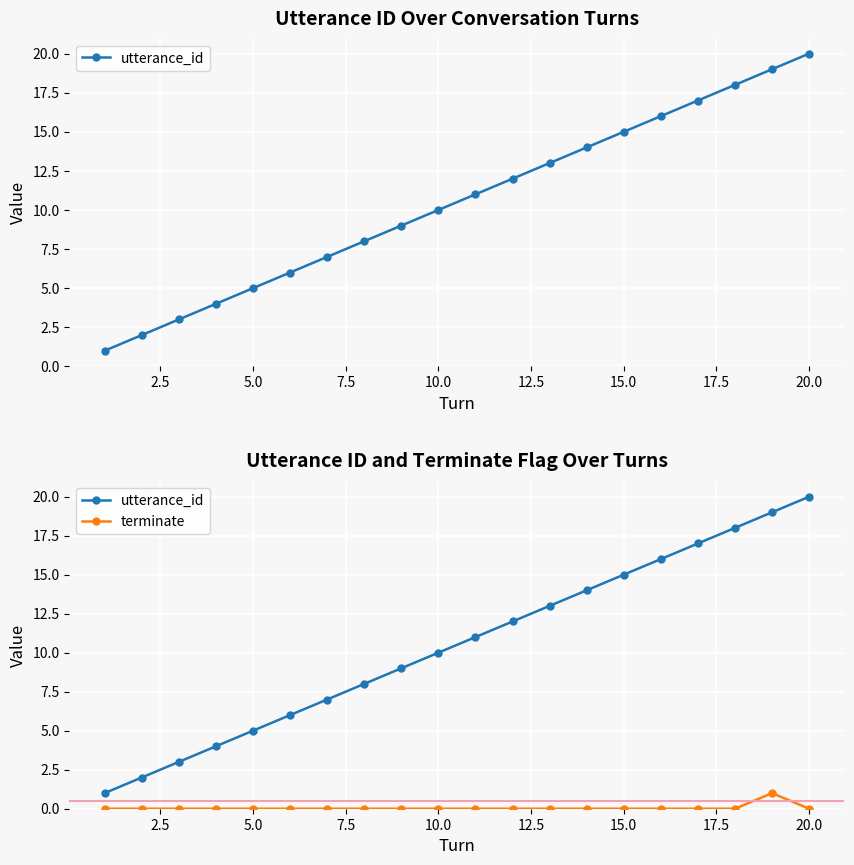

Rank the series by their maximum value, from highest to lowest.

utterance_id, terminate